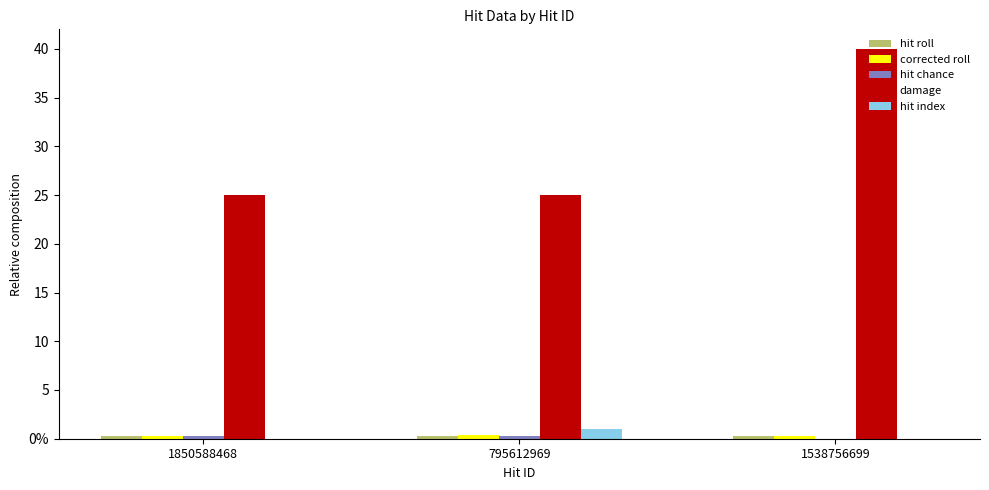

Are the bars horizontal?

No